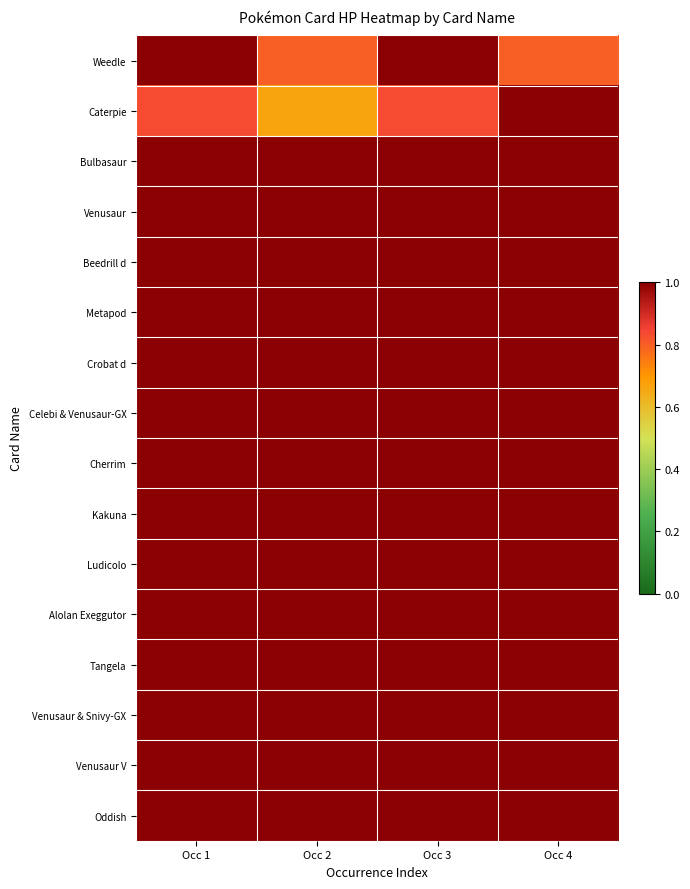

How many distinct data groups are displayed?

16